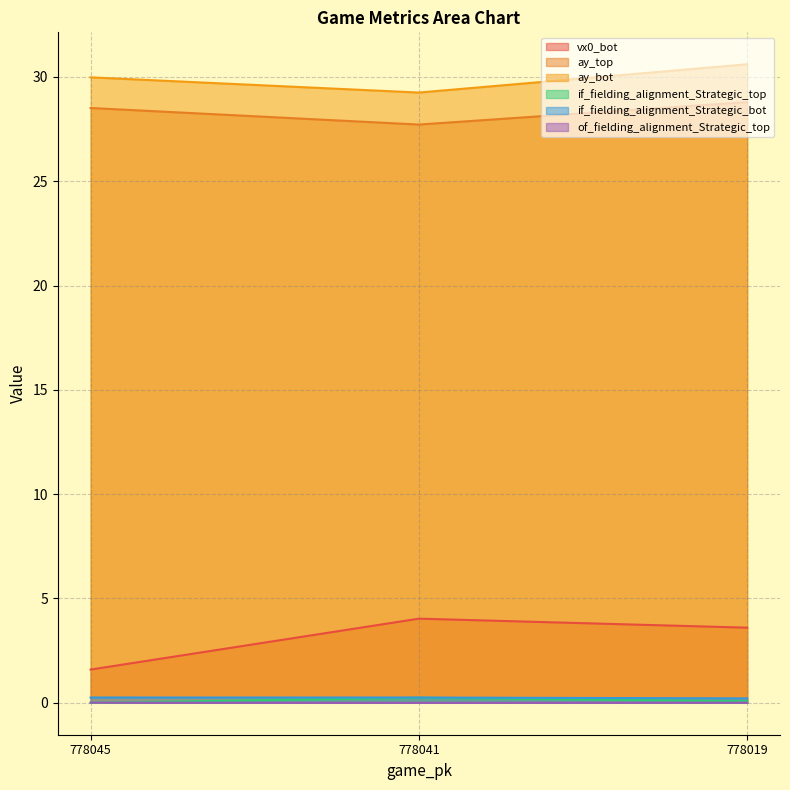

How many lines are shown in the chart?

6